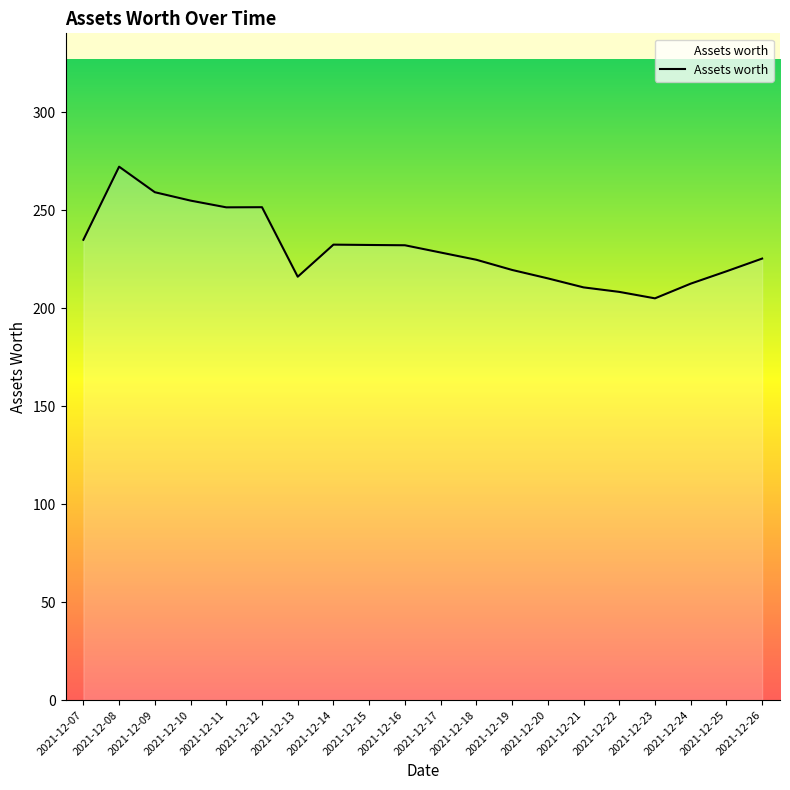

The chart shows a value of 102.7 at 2021-12-26. True or false?

False